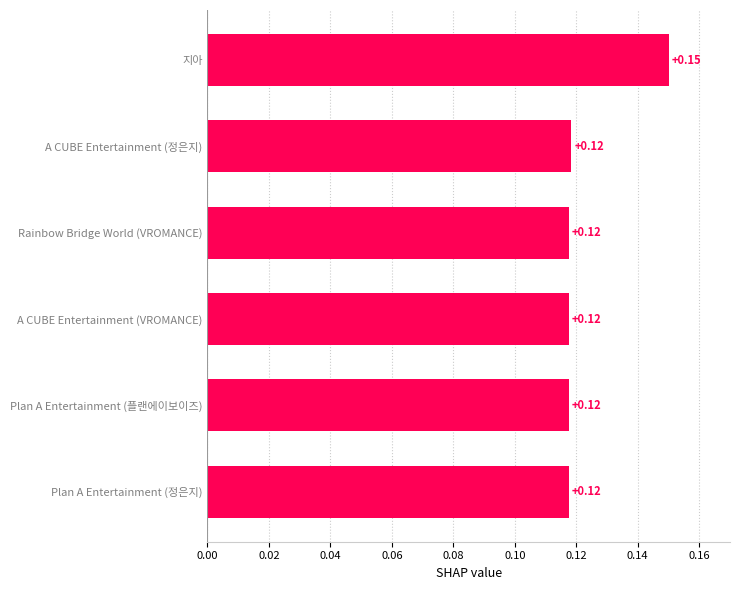

Which has a higher value, 지아 or A CUBE Entertainment (VROMANCE)?

지아